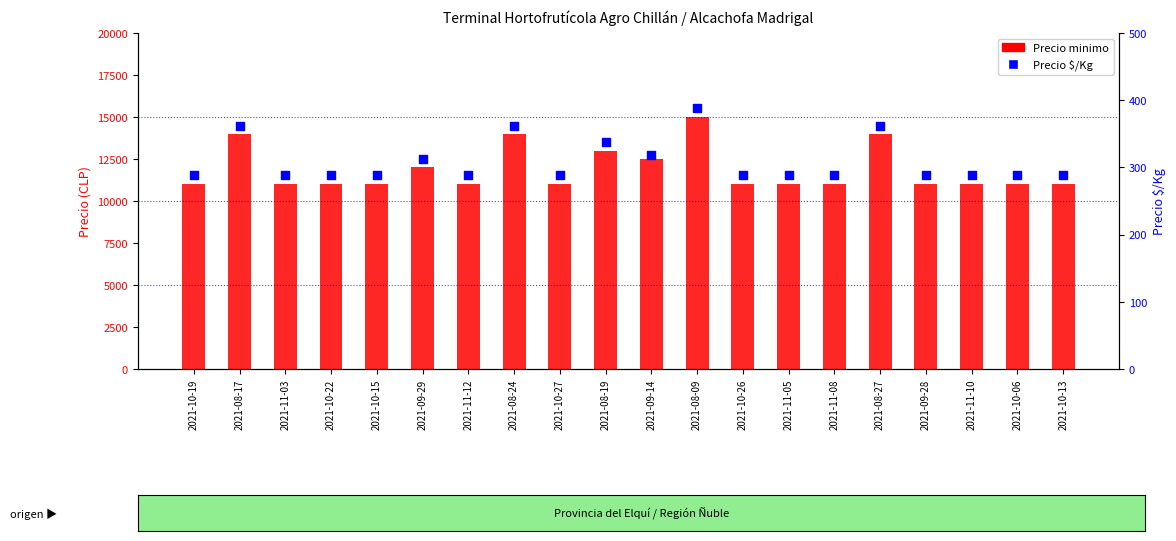

Which series reaches the maximum Y coordinate?

Precio minimo